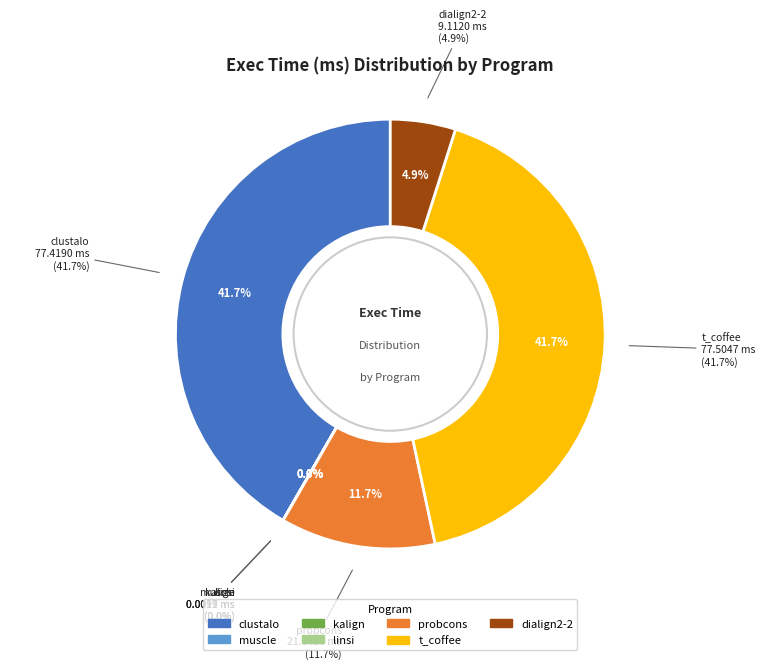

What percentage is the t_coffee slice, to the nearest percent?

42%